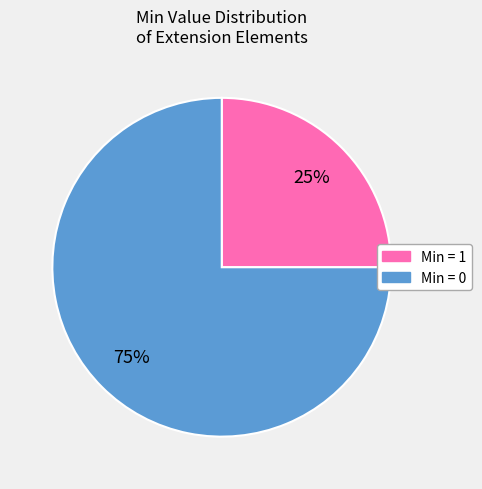

How many slices are in this pie chart?

2